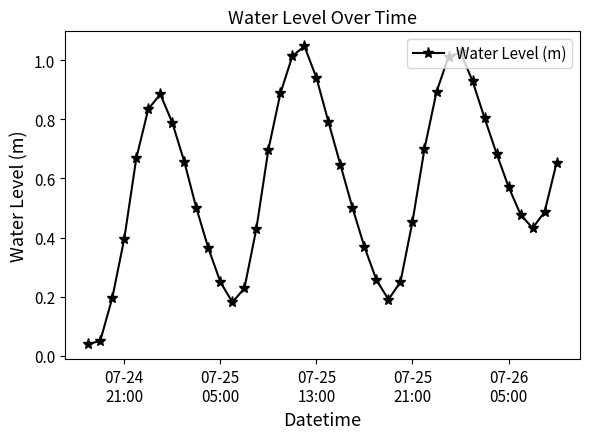

True or false: the data has more than 1 interior local peaks.

True